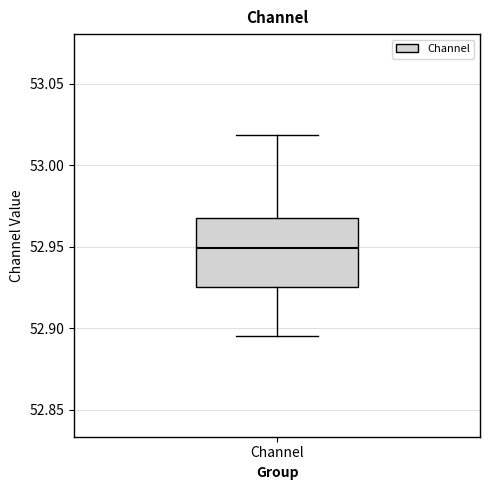

Transcribe this box plot: give where the median line is, the range the box spans, and where the two whiskers end, as read against the y-axis. The values are not printed on the chart, so give them approximately, as read against the axis.

median 52.950, box 52.925 to 52.970, whiskers 52.895 to 53.020